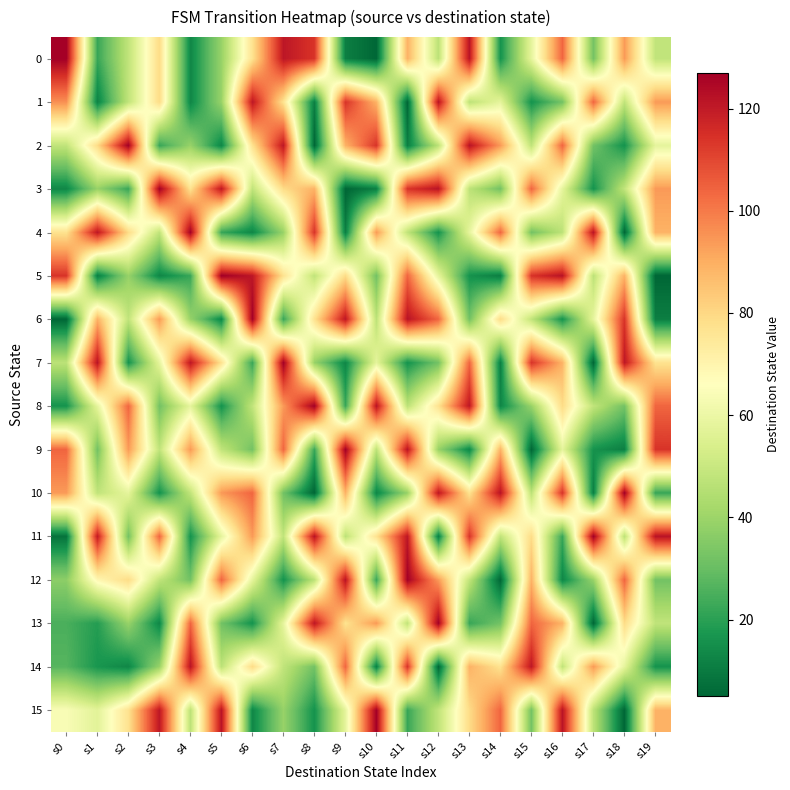

Reading left to right, extract all data points from this chart.

0: s0=127	s1=22	s2=48	s3=79	s4=13	s5=39	s6=77	s7=121	s8=114	s9=11	s10=5	s11=89	s12=47	s13=122	s14=16	s15=58	s16=104	s17=32	s18=94	s19=48
1: s0=96	s1=12	s2=48	s3=79	s4=13	s5=39	s6=121	s7=77	s8=11	s9=114	s10=89	s11=5	s12=122	s13=47	s14=58	s15=16	s16=32	s17=104	s18=48	s19=94
2: s0=48	s1=79	s2=127	s3=22	s4=39	s5=13	s6=77	s7=121	s8=5	s9=89	s10=114	s11=11	s12=47	s13=122	s14=94	s15=48	s16=104	s17=32	s18=16	s19=58
3: s0=13	s1=39	s2=22	s3=127	s4=77	s5=121	s6=48	s7=79	s8=89	s9=5	s10=11	s11=114	s12=122	s13=47	s14=32	s15=104	s16=58	s17=16	s18=48	s19=94
4: s0=77	s1=121	s2=79	s3=48	s4=127	s5=22	s6=13	s7=39	s8=114	s9=11	s10=94	s11=48	s12=16	s13=58	s14=104	s15=32	s16=47	s17=122	s18=5	s19=89
5: s0=114	s1=11	s2=39	s3=13	s4=22	s5=127	s6=121	s7=77	s8=48	s9=79	s10=32	s11=104	s12=58	s13=16	s14=11	s15=114	s16=122	s17=47	s18=89	s19=5
6: s0=5	s1=89	s2=48	s3=94	s4=39	s5=13	s6=127	s7=22	s8=77	s9=121	s10=47	s11=122	s12=104	s13=32	s14=79	s15=48	s16=16	s17=58	s18=114	s19=11
7: s0=47	s1=122	s2=16	s3=58	s4=121	s5=77	s6=22	s7=127	s8=39	s9=13	s10=58	s11=16	s12=32	s13=104	s14=11	s15=114	s16=89	s17=5	s18=121	s19=77
8: s0=16	s1=58	s2=104	s3=32	s4=58	s5=16	s6=48	s7=94	s8=127	s9=22	s10=122	s11=47	s12=77	s13=121	s14=13	s15=39	s16=79	s17=48	s18=32	s19=104
9: s0=104	s1=32	s2=94	s3=48	s4=94	s5=48	s6=32	s7=104	s8=22	s9=127	s10=47	s11=122	s12=39	s13=13	s14=89	s15=5	s16=58	s17=16	s18=11	s19=114
10: s0=94	s1=48	s2=58	s3=16	s4=48	s5=94	s6=104	s7=32	s8=5	s9=89	s10=13	s11=39	s12=121	s13=77	s14=122	s15=47	s16=114	s17=11	s18=127	s19=22
11: s0=8	s1=120	s2=32	s3=104	s4=16	s5=58	s6=94	s7=48	s8=122	s9=47	s10=77	s11=121	s12=11	s13=114	s14=48	s15=79	s16=22	s17=127	s18=47	s19=122
12: s0=37	s1=69	s2=79	s3=48	s4=32	s5=104	s6=58	s7=16	s8=47	s9=122	s10=22	s11=127	s12=94	s13=48	s14=5	s15=89	s16=13	s17=39	s18=104	s19=32
13: s0=25	s1=19	s2=39	s3=13	s4=104	s5=32	s6=16	s7=58	s8=121	s9=77	s10=94	s11=48	s12=127	s13=22	s14=32	s15=104	s16=89	s17=5	s18=79	s19=48
14: s0=27	s1=17	s2=13	s3=39	s4=122	s5=47	s6=79	s7=48	s8=32	s9=104	s10=11	s11=114	s12=5	s13=89	s14=77	s15=121	s16=48	s17=94	s18=58	s19=16
15: s0=64	s1=57	s2=77	s3=121	s4=47	s5=122	s6=13	s7=39	s8=16	s9=58	s10=127	s11=22	s12=48	s13=79	s14=104	s15=32	s16=122	s17=47	s18=5	s19=89